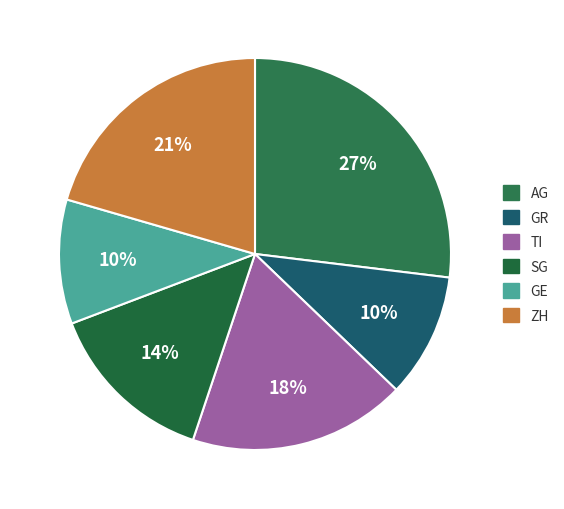

Count the number of slices in the pie.

6